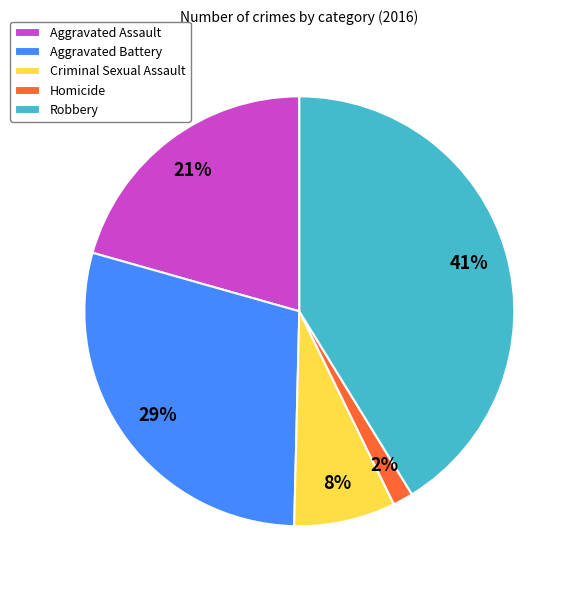

Count the number of slices in the pie.

5